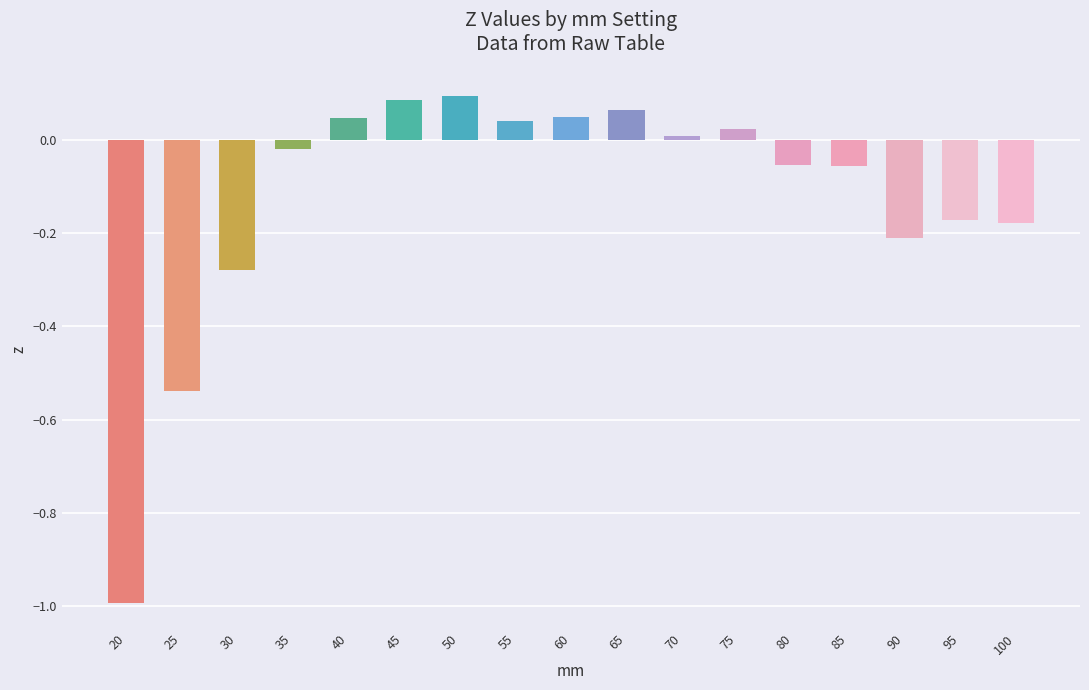

Does the chart contain any negative values?

Yes